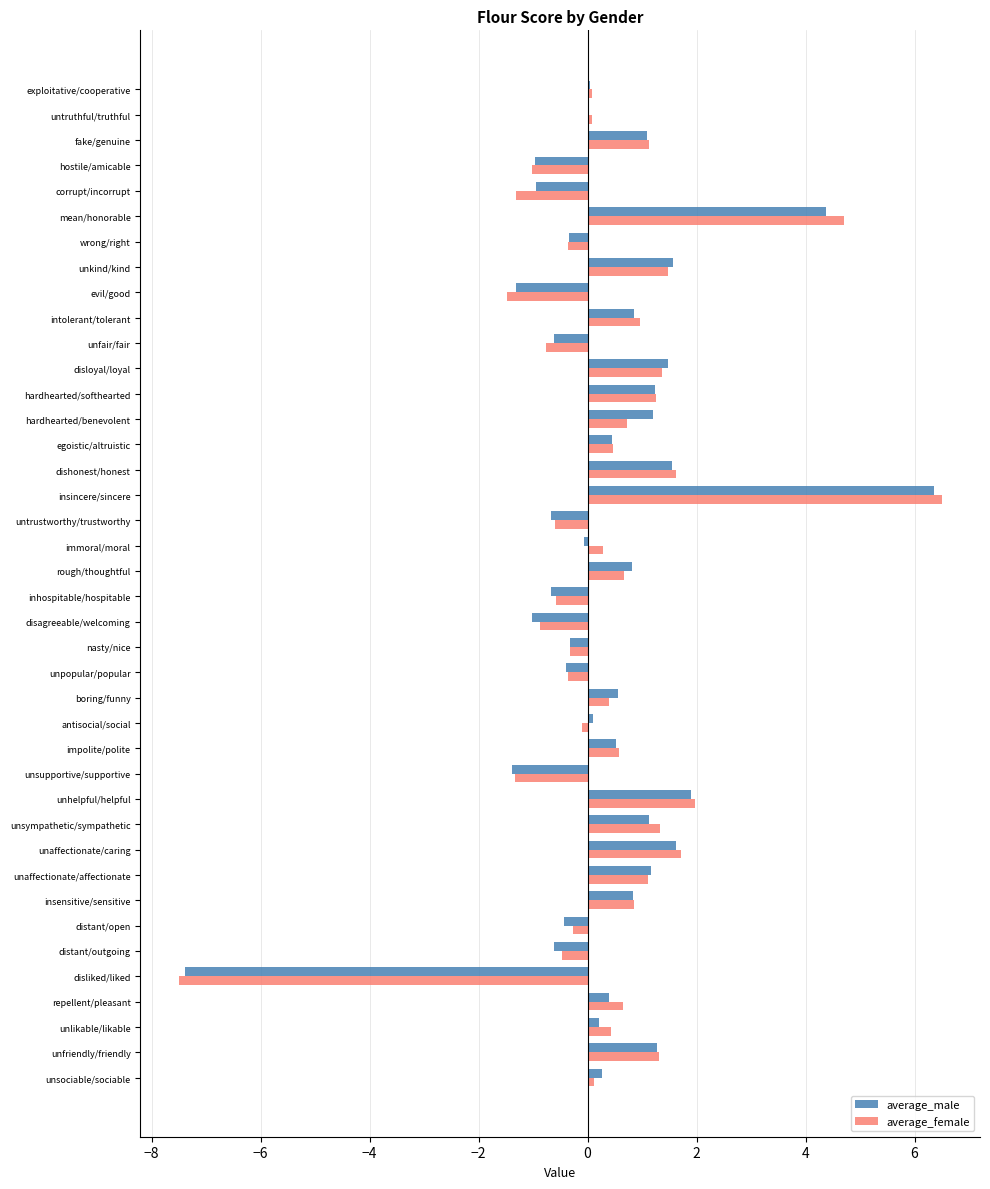

Which series changed the most between unhelpful/helpful and insincere/sincere?

average_female